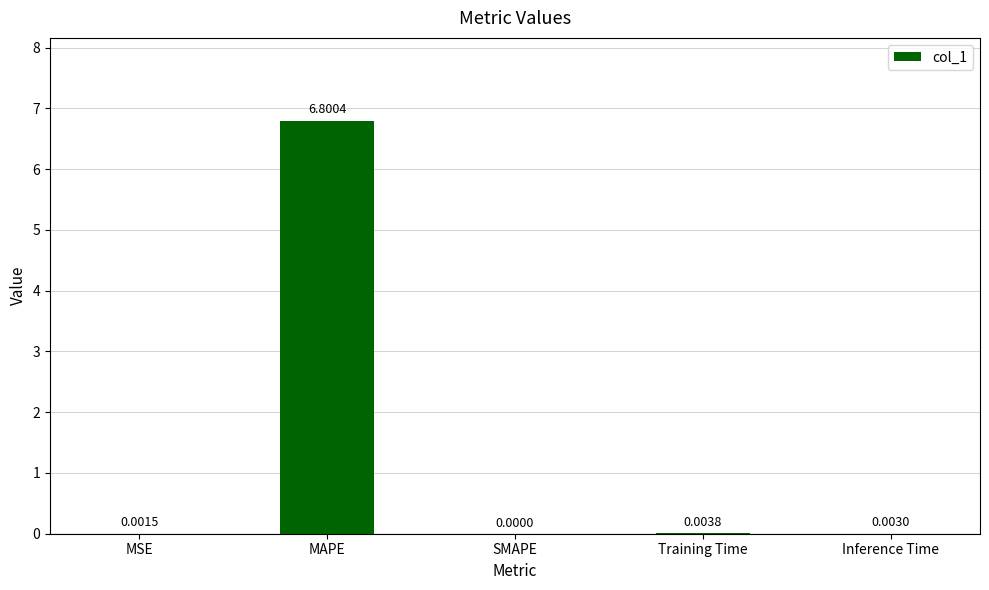

Between MSE and Training Time, which is larger?

Training Time